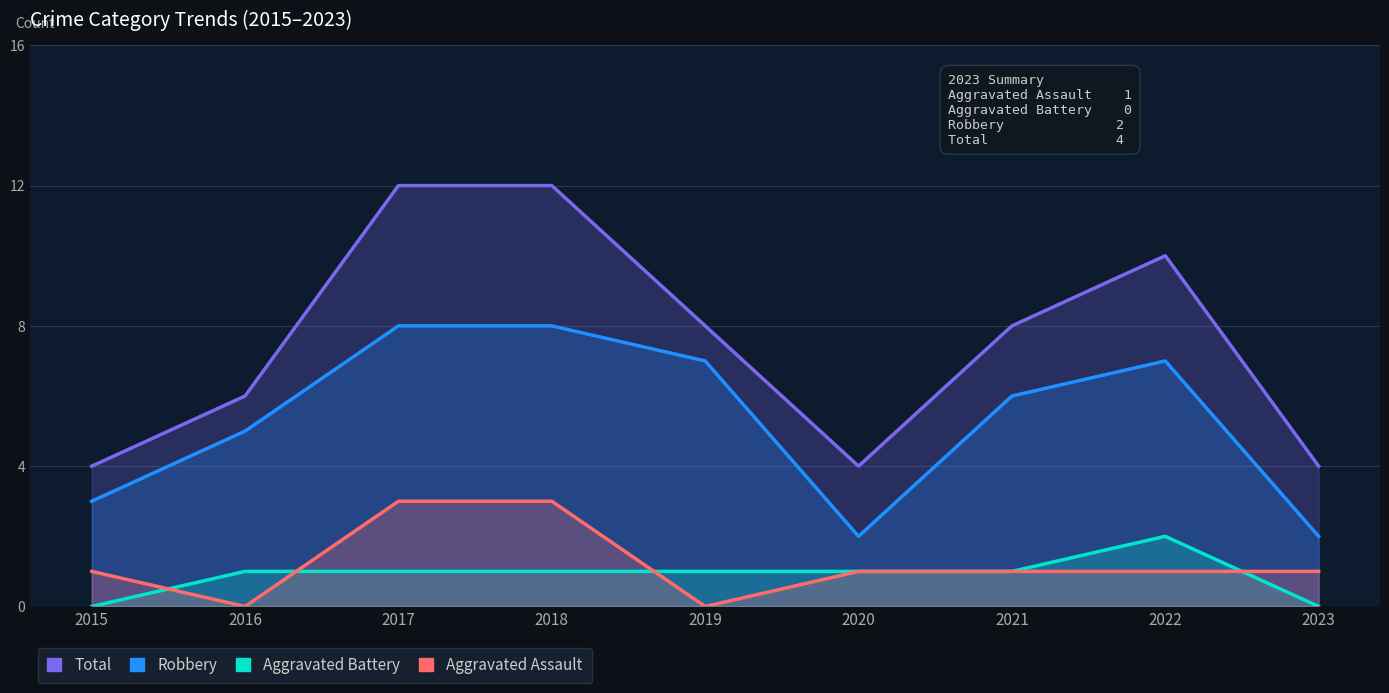

Reading right to left, what are all the values shown in this chart?

Total: 2023=4	2022=10	2021=8	2020=4	2019=8	2018=12	2017=12	2016=6	2015=4
Robbery: 2023=2	2022=7	2021=6	2020=2	2019=7	2018=8	2017=8	2016=5	2015=3
Aggravated Battery: 2023=0	2022=2	2021=1	2020=1	2019=1	2018=1	2017=1	2016=1	2015=0
Aggravated Assault: 2023=1	2022=1	2021=1	2020=1	2019=0	2018=3	2017=3	2016=0	2015=1